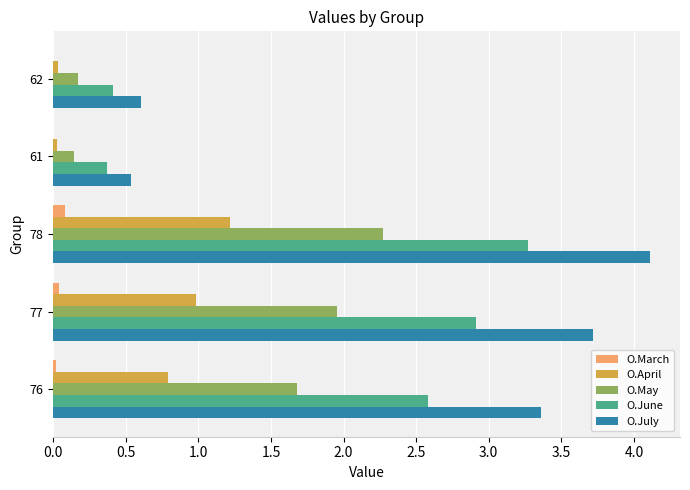

At which category is the sum across all series the highest?

78